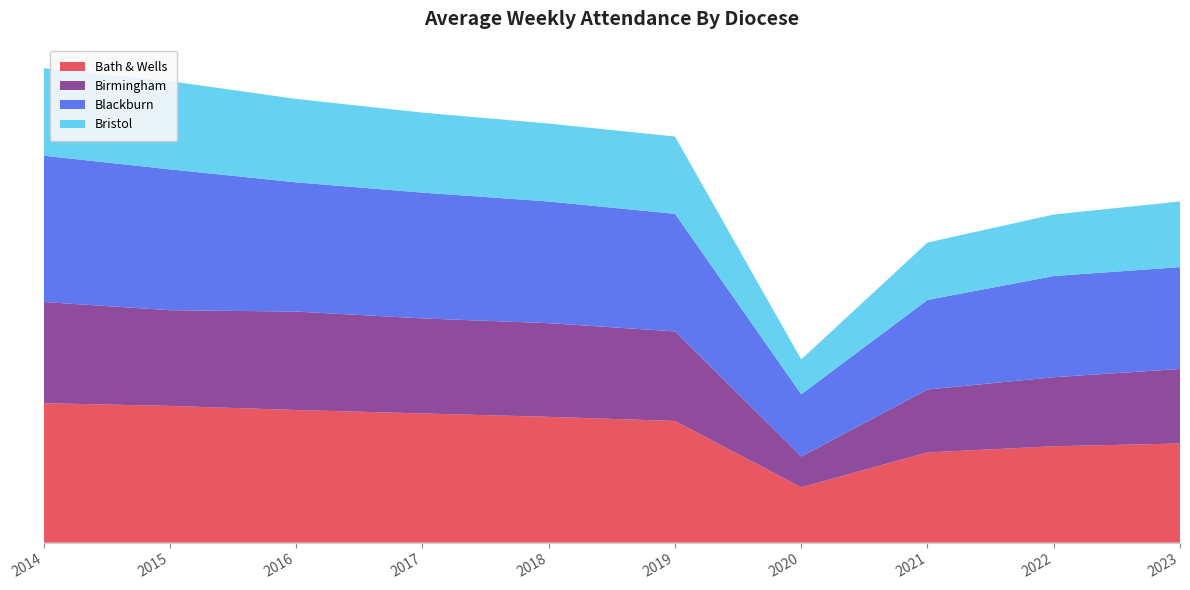

Reading right to left, list all the values displayed in this chart.

Bath & Wells: 14500	14100	13200	8100	17800	18400	18900	19400	20000	20400
Birmingham: 10900	10100	9200	4500	13100	13700	13900	14400	14000	14800
Blackburn: 14900	14800	13100	9100	17200	17800	18400	18900	20600	21400
Bristol: 9600	9000	8400	5100	11300	11400	11700	12200	12900	12800